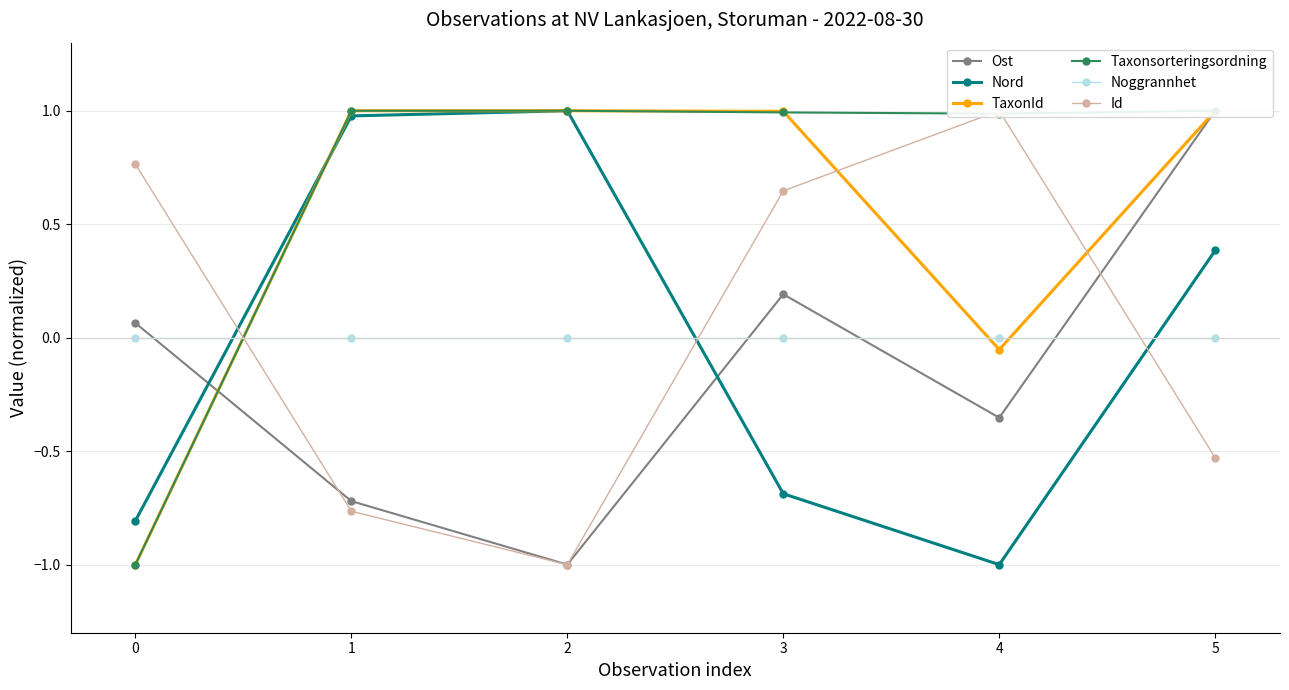

Where is TaxonId nearest to the value 0?

4